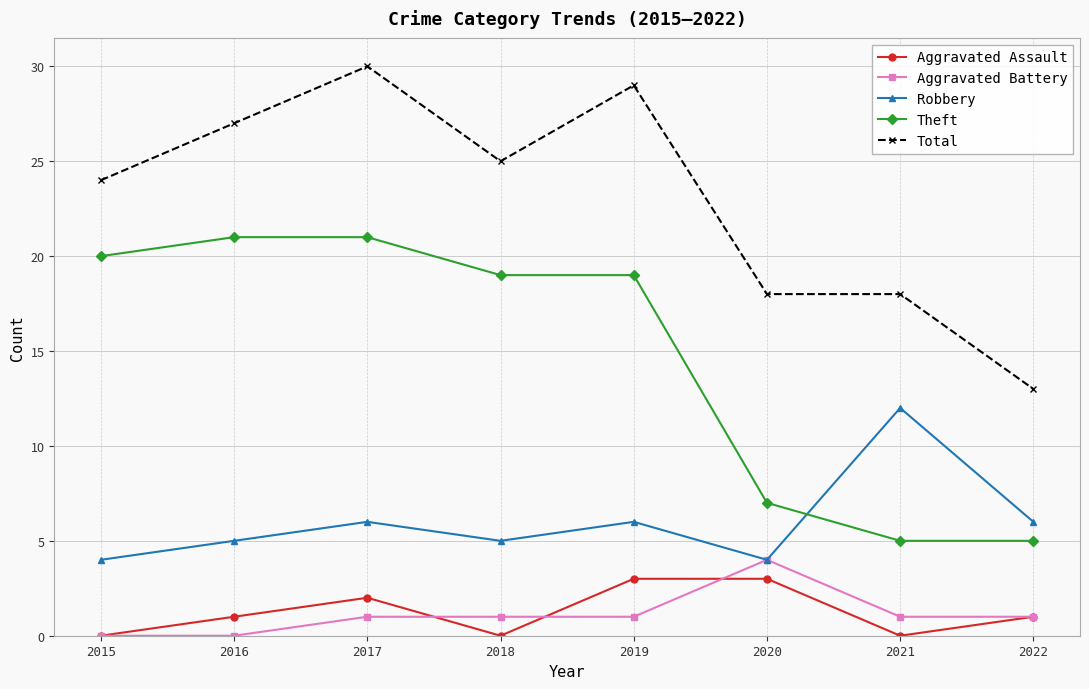

What is the average value of the Theft series?

15